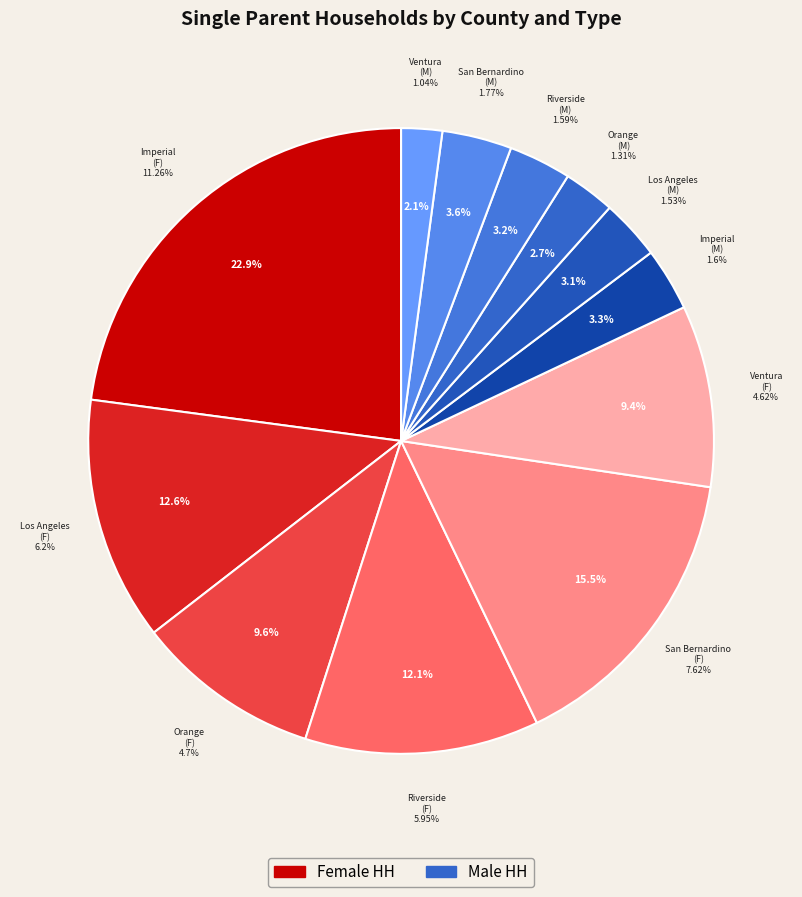

The Riverside (male) slice represents 3% of the pie. True or false?

True